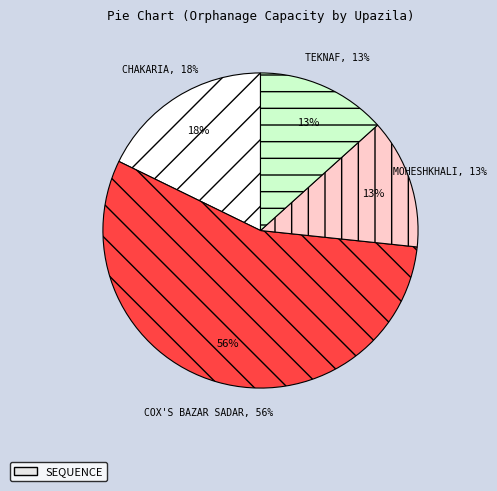

Is it true that Ukhia is 0% of the pie?

True